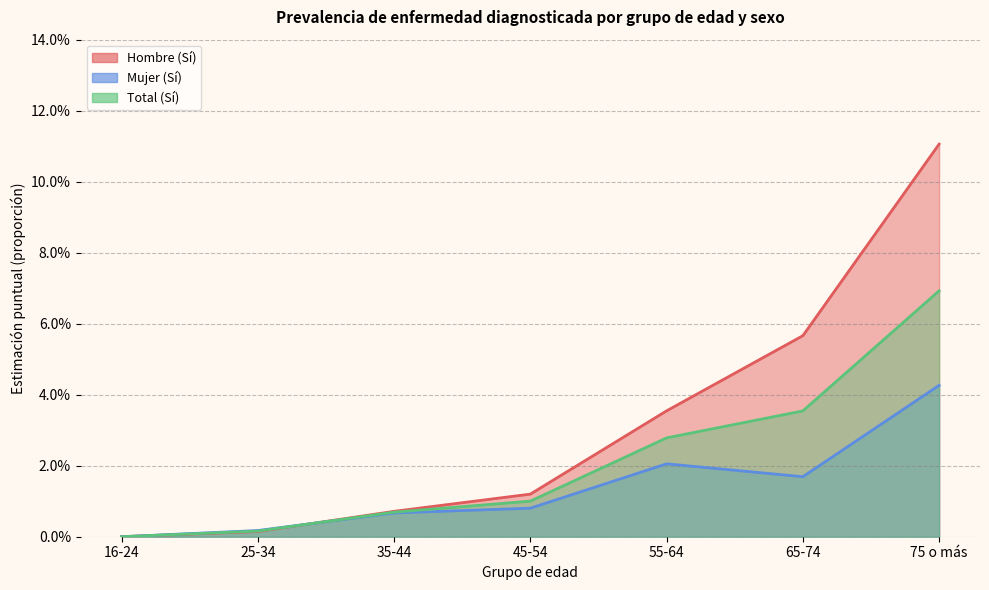

At which category is the sum across all series the highest?

75 o más